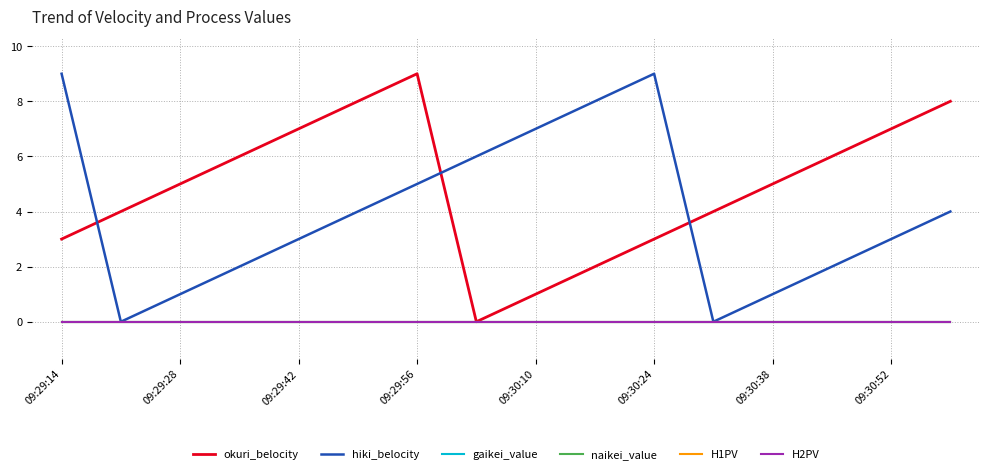

Is this an area chart (filled region under the line)?

No